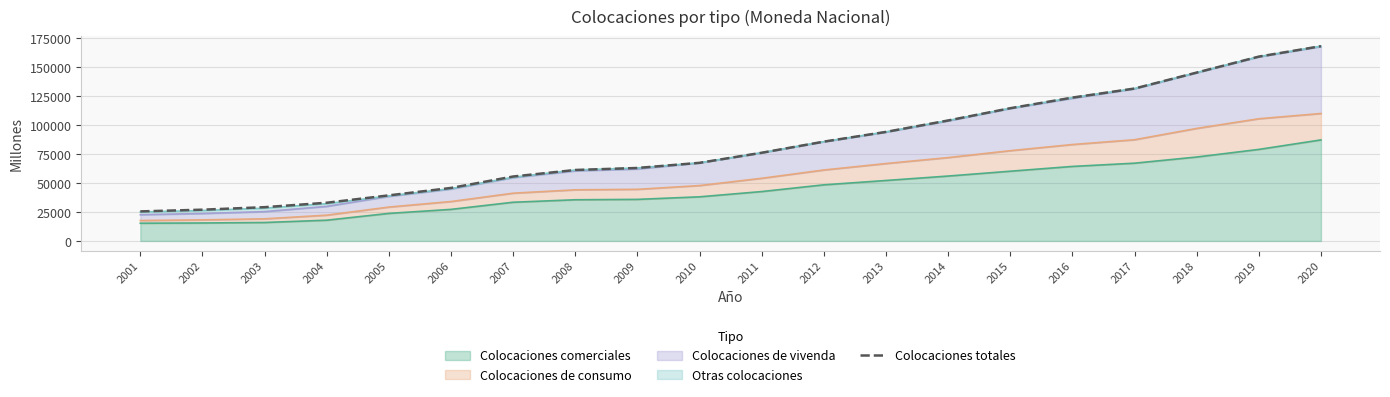

The chart shows a value of 32967 at 2004. True or false?

True